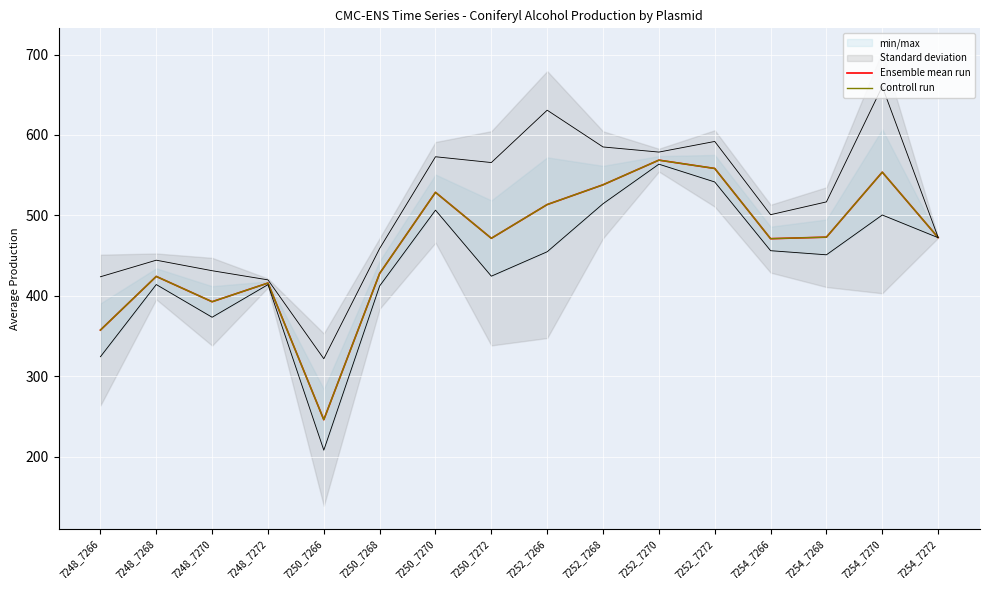

At which category does Controll run reach its first local peak?

7248_7268